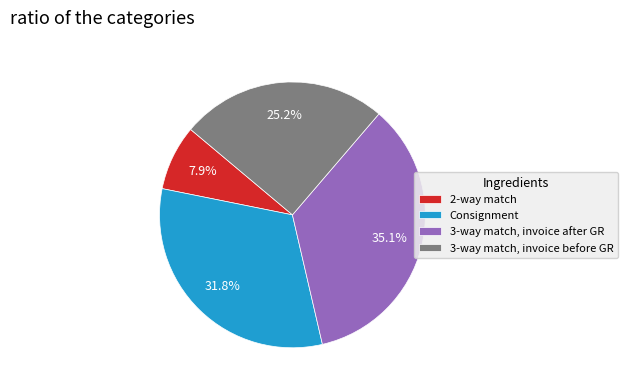

Approximately how many times larger is the value at 3-way match, invoice after GR compared to 2-way match?

4.4